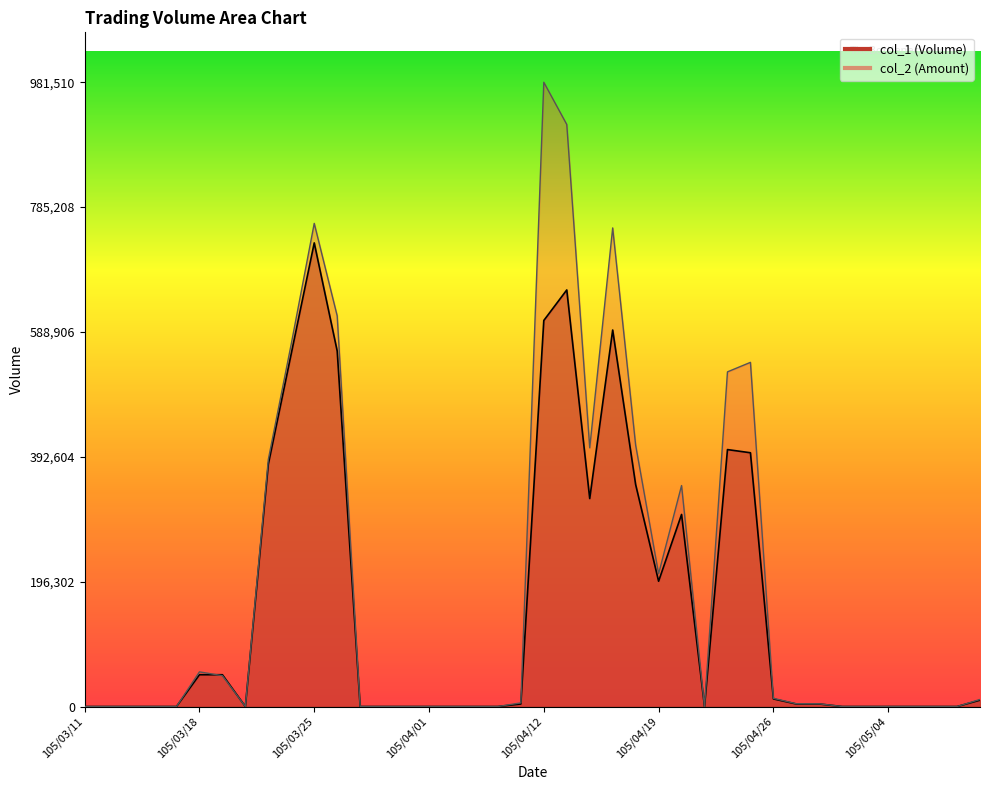

Is it true that col_1 equals 4000 at 105/04/11?

True